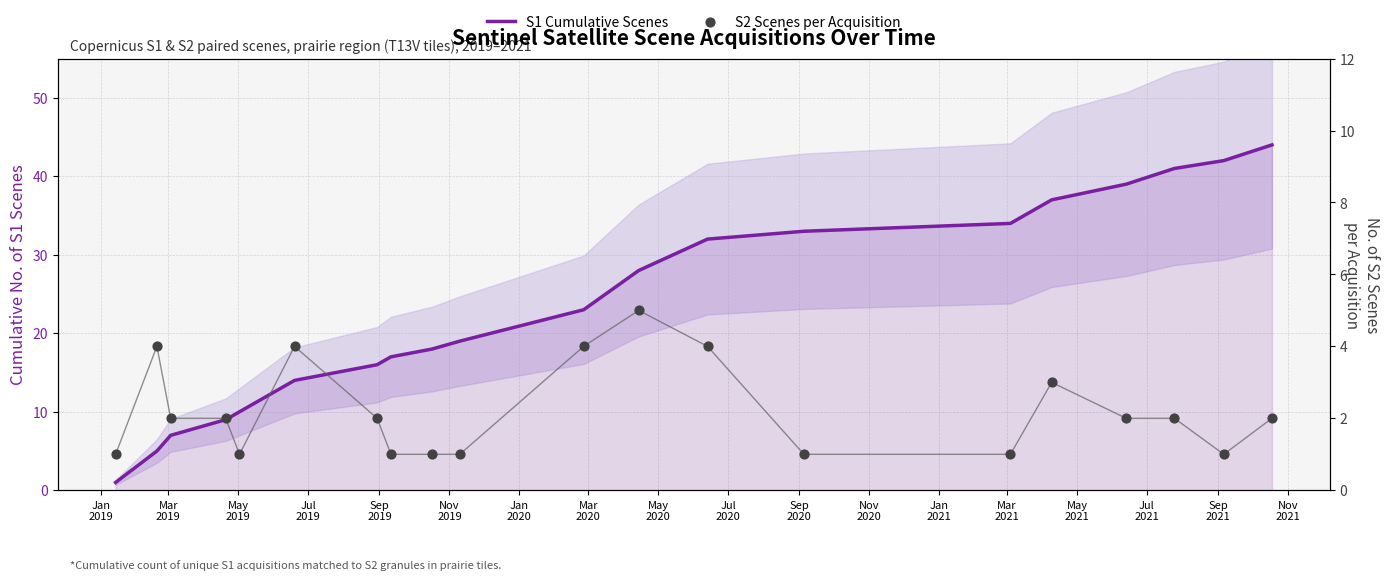

Which series contains the lowest Y value?

S1 Cumulative Scenes